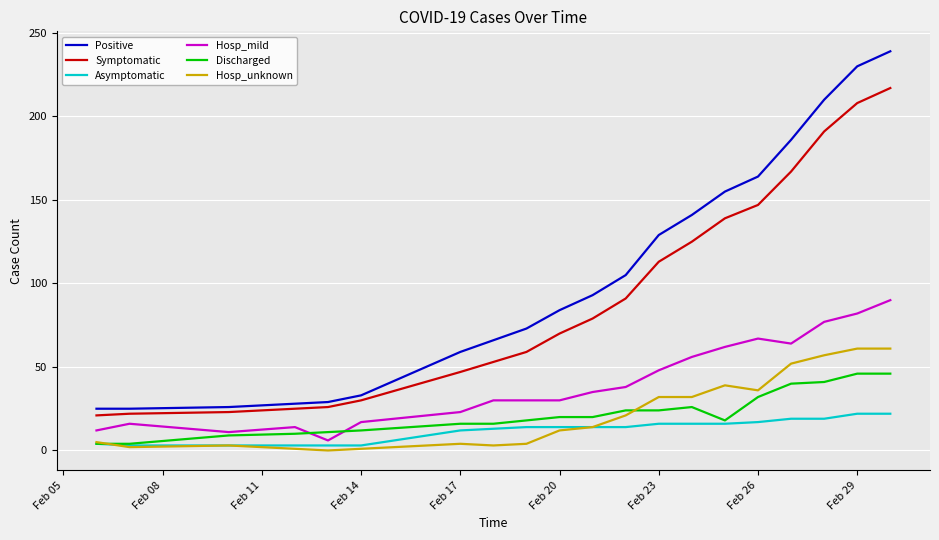

Which series has the widest spread of values?

Positive